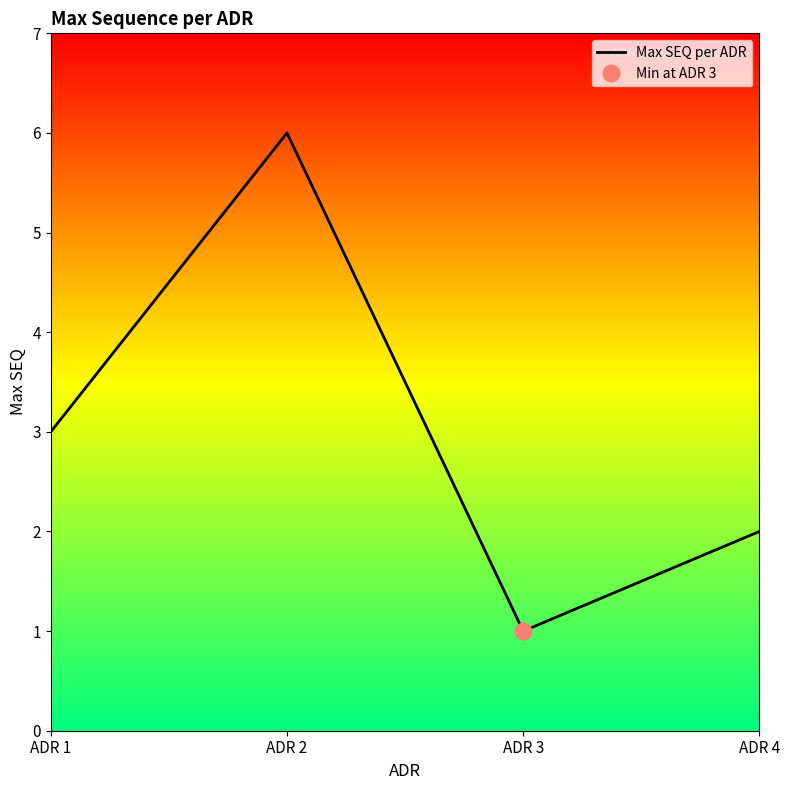

What is the sum of the values at ADR 3 and ADR 4?

3